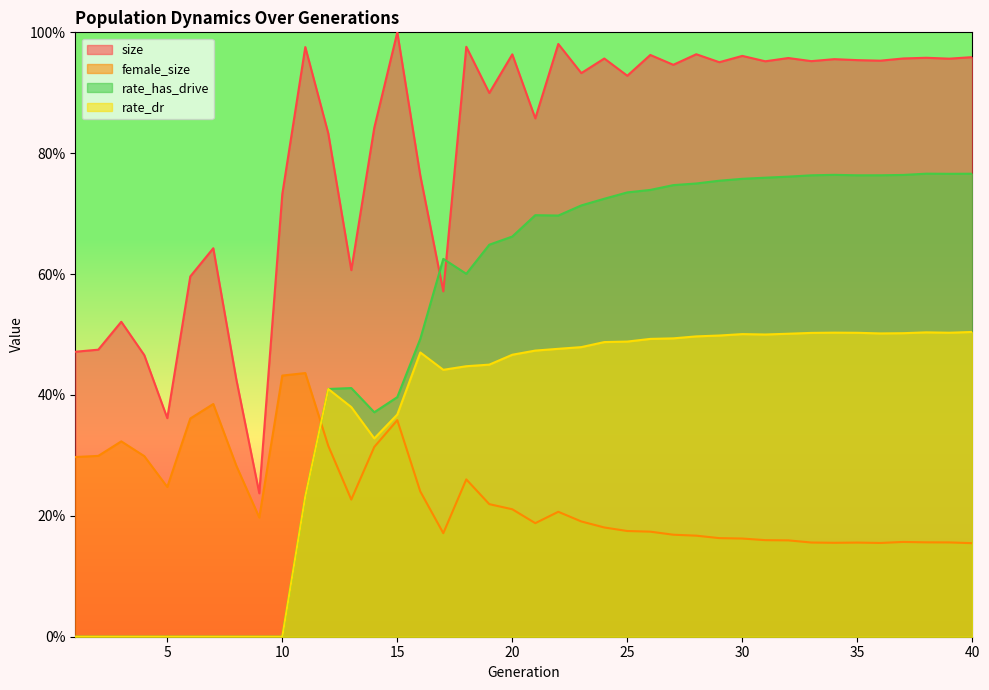

What is the difference between the maximum and minimum values in the size series?

0.8